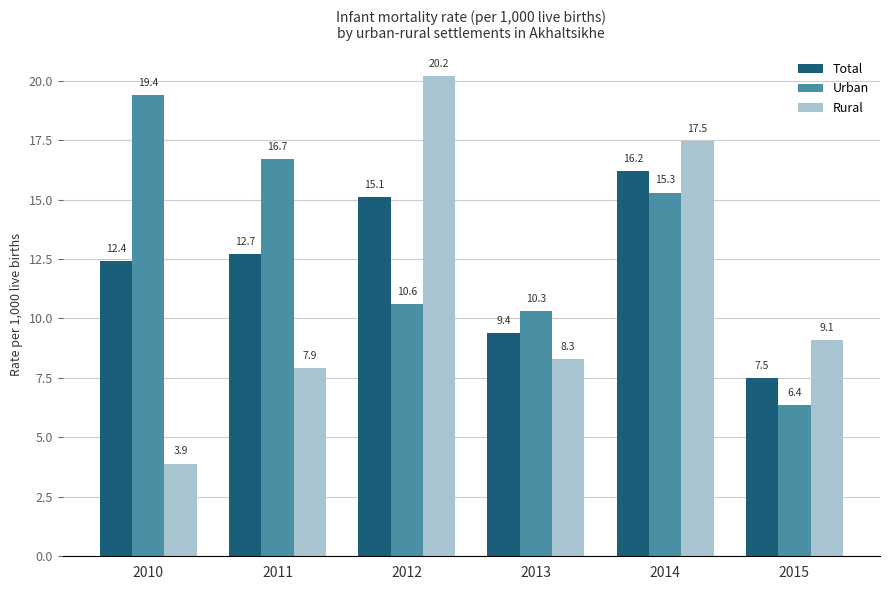

What is the total value across all series at 2013?

28.0